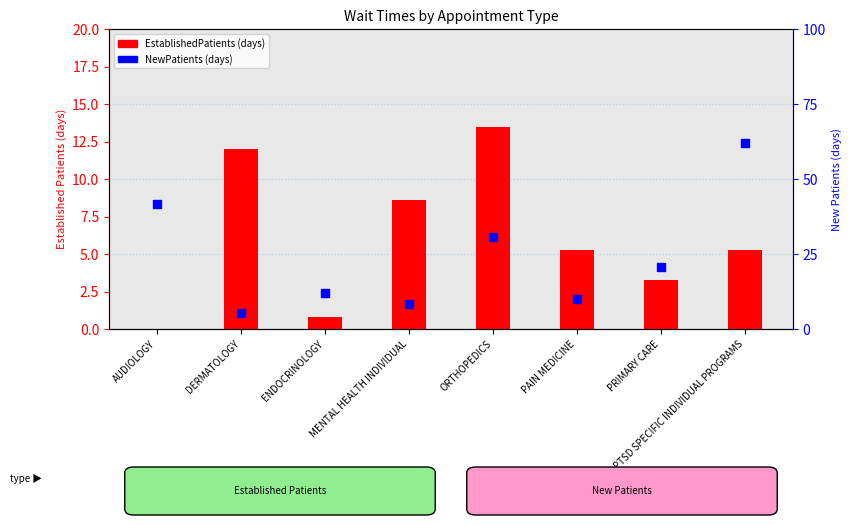

Which series reaches the minimum Y coordinate?

EstablishedPatients